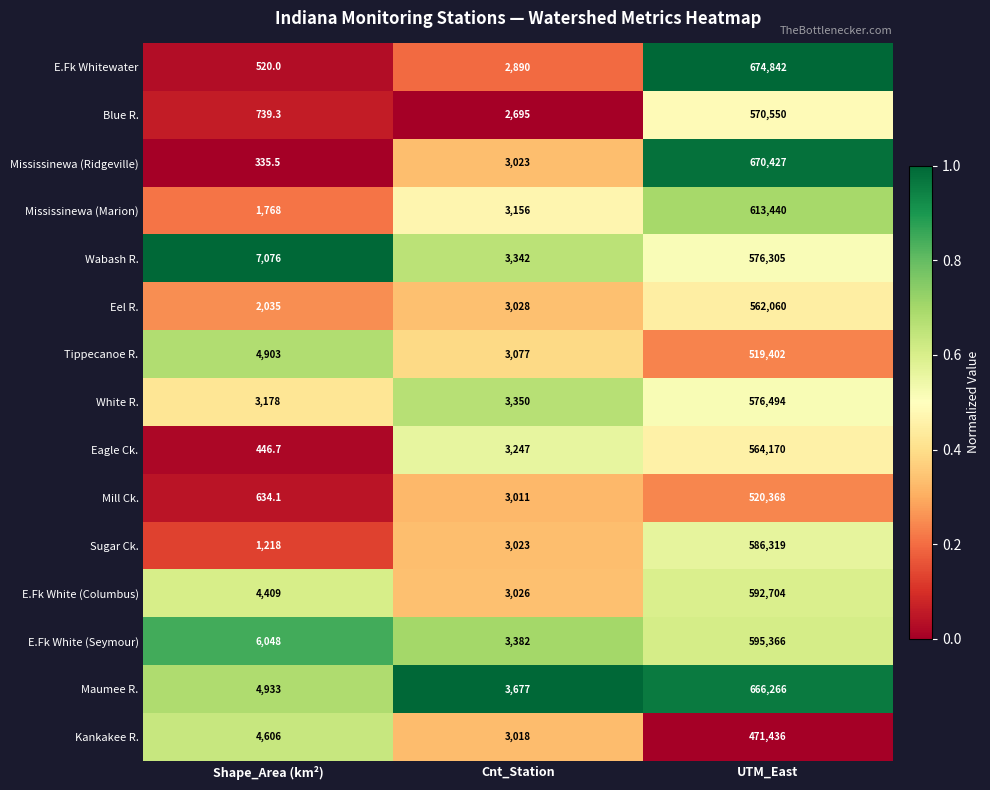

True or false: Kankakee R. has a value of 4030.2 at Cnt_Station.

False